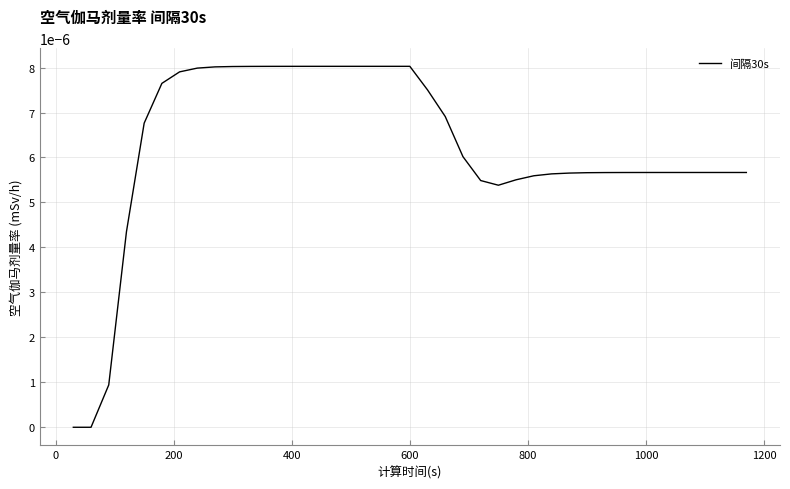

Is this an area chart (filled region under the line)?

No